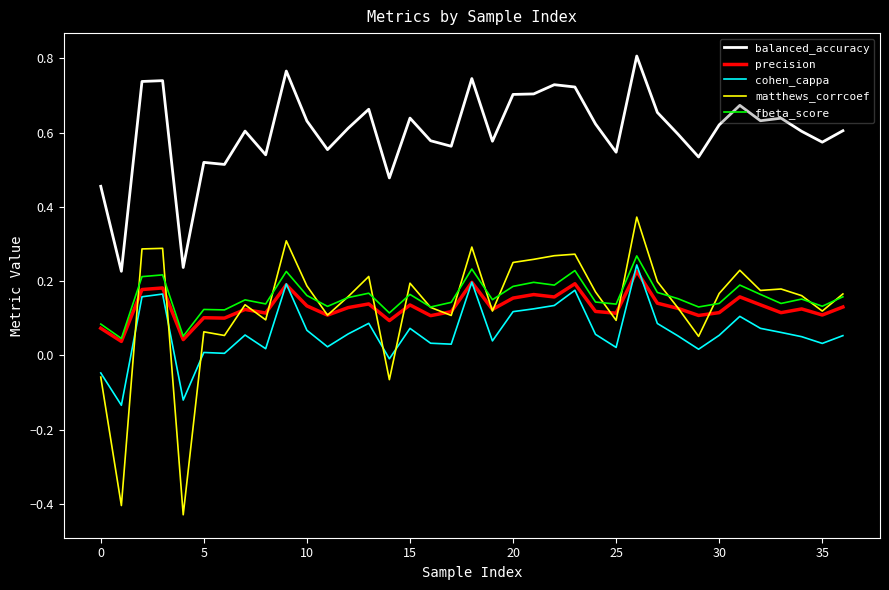

Which series has the largest total across all categories?

balanced_accuracy